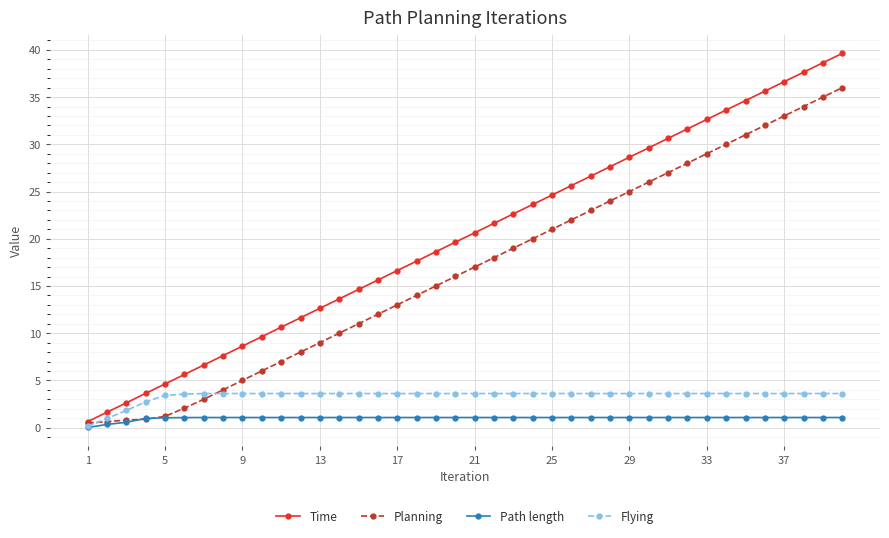

Which series has the widest spread of values?

Time